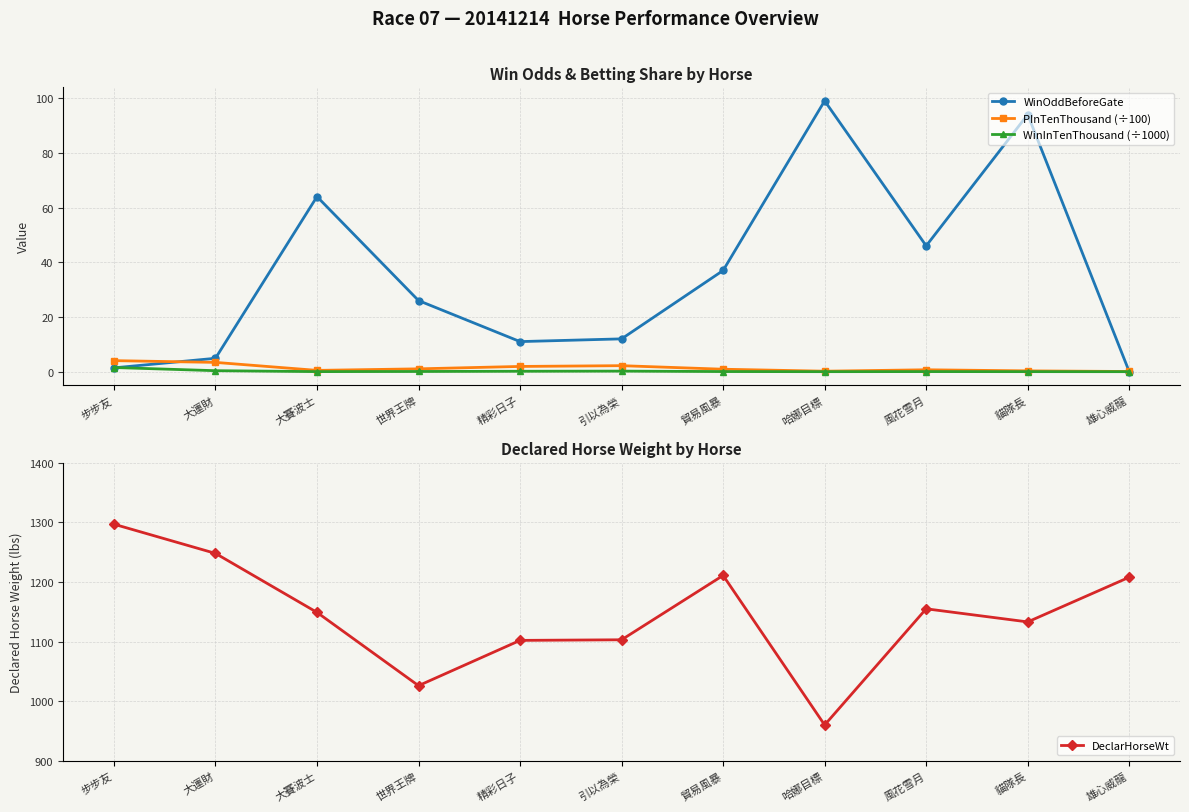

At how many categories does at least one series exceed 710?

11